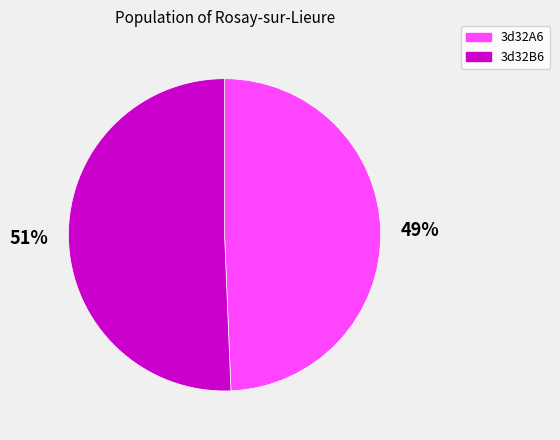

How many segments does this pie chart have?

2